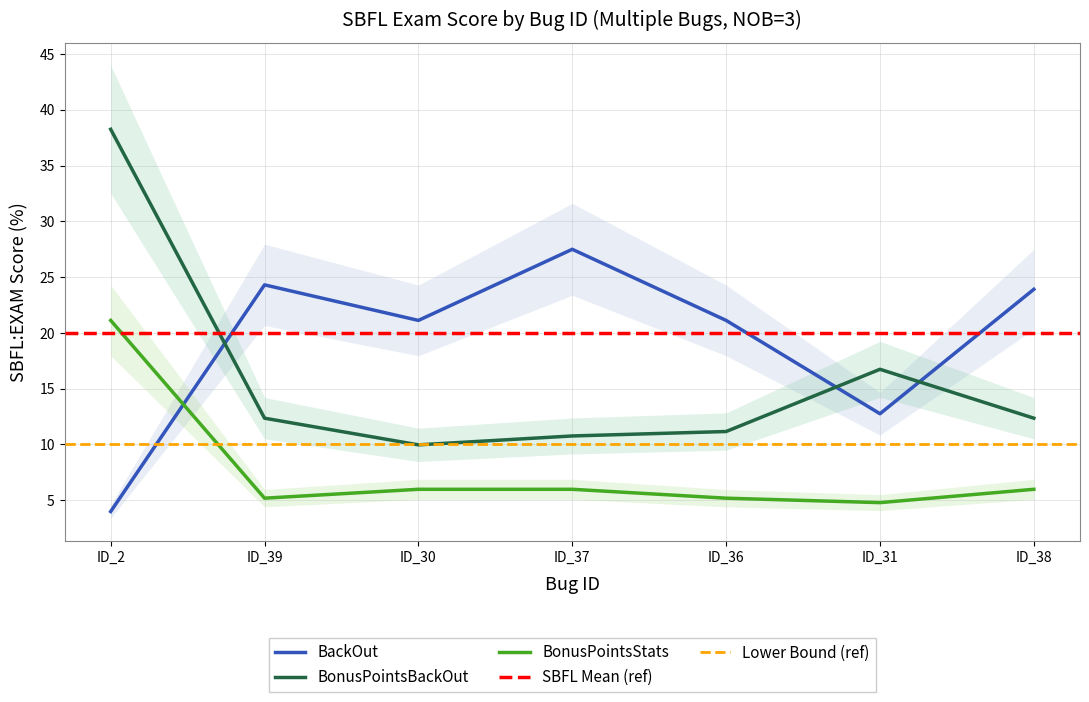

List the series in order of their peak value, lowest first.

SBFL:EXAM (BonusPointsStats), SBFL:EXAM (BackOut), SBFL:EXAM (BonusPointsBackOut)